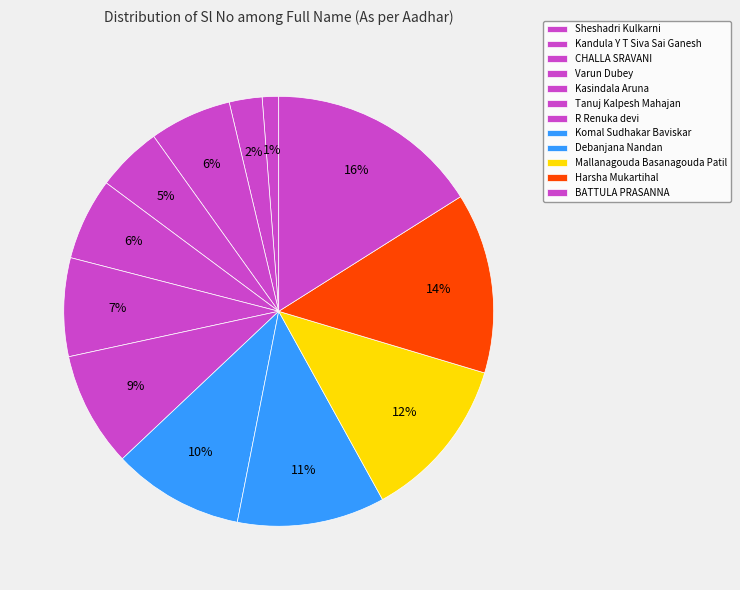

What is the largest slice in the pie chart?

BATTULA PRASANNA